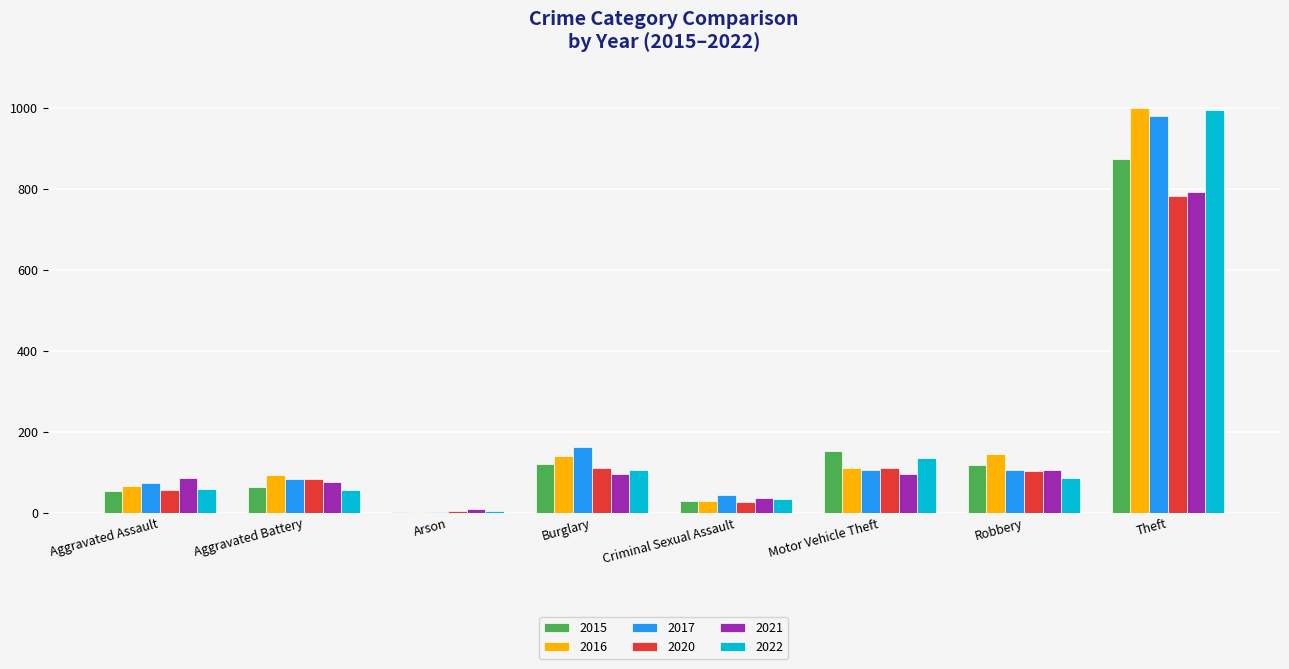

Which series changed the most between Aggravated Assault and Arson?

2021